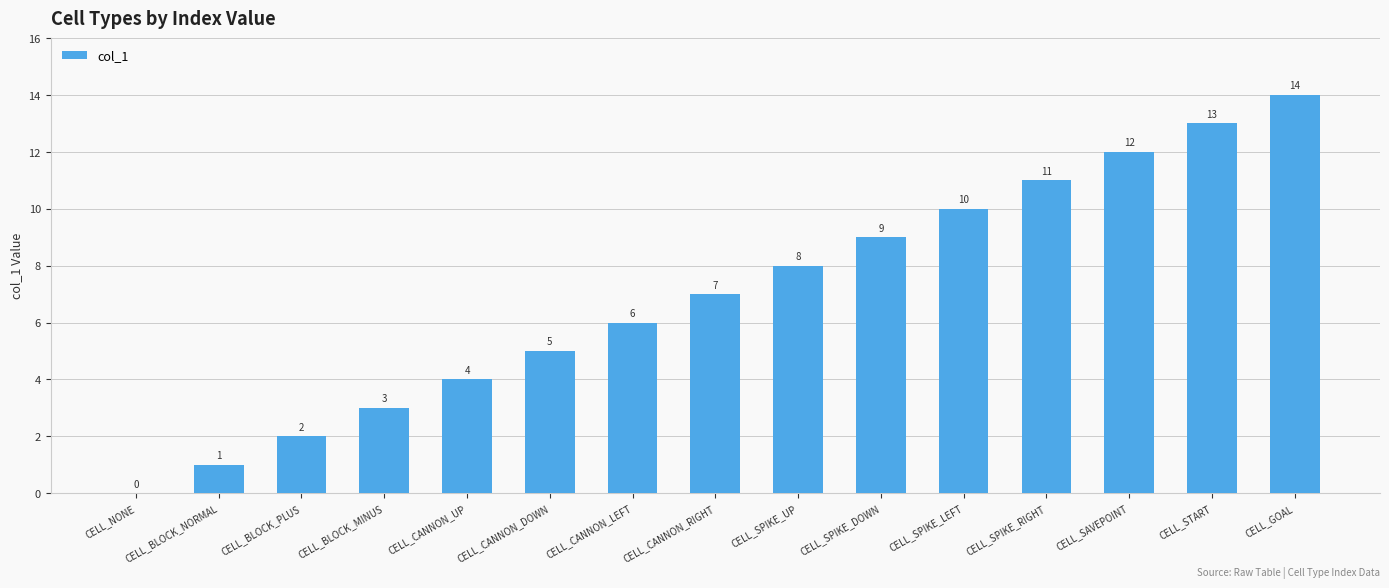

True or false: the data shows 2 at CELL_CANNON_UP.

False